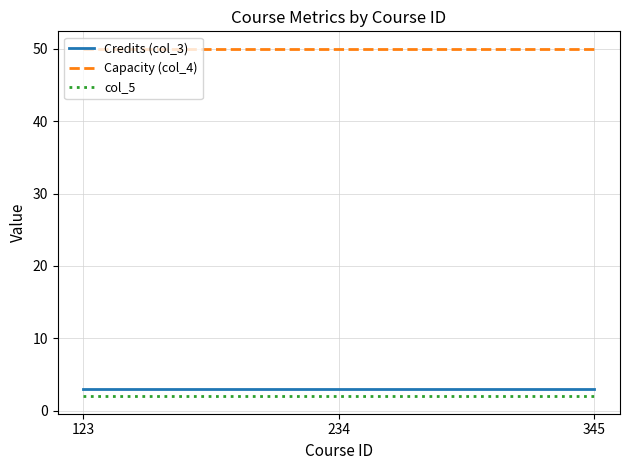

What is the spread (max minus min) of values at 123?

48